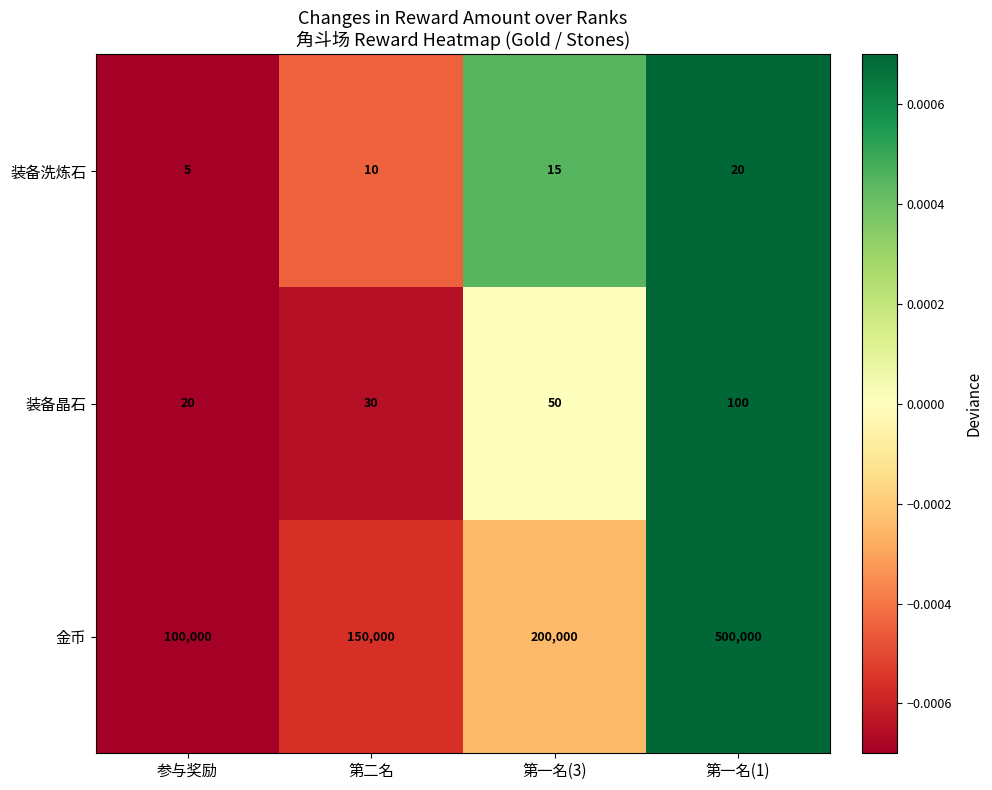

Reading left to right, list all the values displayed in this chart.

装备洗炼石: 5	10	15	20
装备晶石: 20	30	50	100
金币: 100000	150000	200000	500000